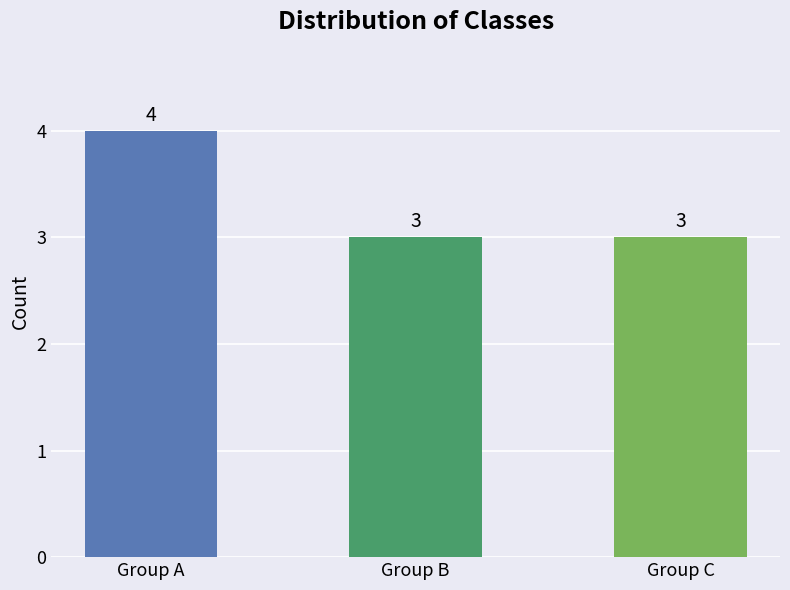

What value does the data have at Group A?

4